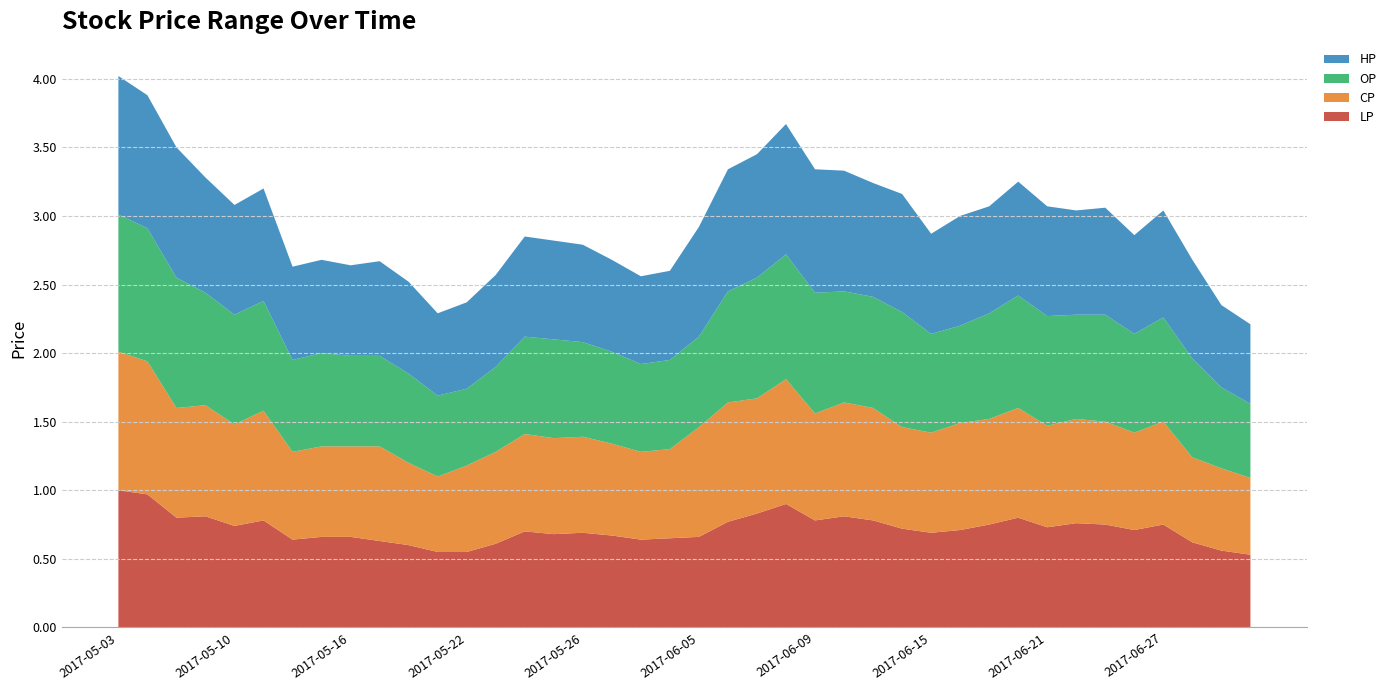

Reading left to right, transcribe all the data shown in this chart.

LP: 2017-05-03=1.0	2017-05-05=1.0	2017-05-08=0.8	2017-05-09=0.8	2017-05-10=0.7	2017-05-11=0.8	2017-05-12=0.6	2017-05-15=0.7	2017-05-16=0.7	2017-05-17=0.6	2017-05-18=0.6	2017-05-19=0.6	2017-05-22=0.6	2017-05-23=0.6	2017-05-24=0.7	2017-05-25=0.7	2017-05-26=0.7	2017-05-31=0.7	2017-06-02=0.6	2017-06-03=0.7	2017-06-05=0.7	2017-06-06=0.8	2017-06-07=0.8	2017-06-08=0.9	2017-06-09=0.8	2017-06-12=0.8	2017-06-13=0.8	2017-06-14=0.7	2017-06-15=0.7	2017-06-16=0.7	2017-06-19=0.8	2017-06-20=0.8	2017-06-21=0.7	2017-06-22=0.8	2017-06-23=0.8	2017-06-26=0.7	2017-06-27=0.8	2017-06-28=0.6	2017-06-29=0.6	2017-06-30=0.5
CP: 2017-05-03=1.0	2017-05-05=1.0	2017-05-08=0.8	2017-05-09=0.8	2017-05-10=0.7	2017-05-11=0.8	2017-05-12=0.6	2017-05-15=0.7	2017-05-16=0.7	2017-05-17=0.7	2017-05-18=0.6	2017-05-19=0.6	2017-05-22=0.6	2017-05-23=0.7	2017-05-24=0.7	2017-05-25=0.7	2017-05-26=0.7	2017-05-31=0.7	2017-06-02=0.6	2017-06-03=0.7	2017-06-05=0.8	2017-06-06=0.9	2017-06-07=0.8	2017-06-08=0.9	2017-06-09=0.8	2017-06-12=0.8	2017-06-13=0.8	2017-06-14=0.7	2017-06-15=0.7	2017-06-16=0.8	2017-06-19=0.8	2017-06-20=0.8	2017-06-21=0.7	2017-06-22=0.8	2017-06-23=0.8	2017-06-26=0.7	2017-06-27=0.8	2017-06-28=0.6	2017-06-29=0.6	2017-06-30=0.6
OP: 2017-05-03=1.0	2017-05-05=1.0	2017-05-08=0.9	2017-05-09=0.8	2017-05-10=0.8	2017-05-11=0.8	2017-05-12=0.7	2017-05-15=0.7	2017-05-16=0.7	2017-05-17=0.7	2017-05-18=0.7	2017-05-19=0.6	2017-05-22=0.6	2017-05-23=0.6	2017-05-24=0.7	2017-05-25=0.7	2017-05-26=0.7	2017-05-31=0.7	2017-06-02=0.6	2017-06-03=0.7	2017-06-05=0.7	2017-06-06=0.8	2017-06-07=0.9	2017-06-08=0.9	2017-06-09=0.9	2017-06-12=0.8	2017-06-13=0.8	2017-06-14=0.8	2017-06-15=0.7	2017-06-16=0.7	2017-06-19=0.8	2017-06-20=0.8	2017-06-21=0.8	2017-06-22=0.8	2017-06-23=0.8	2017-06-26=0.7	2017-06-27=0.8	2017-06-28=0.7	2017-06-29=0.6	2017-06-30=0.5
HP: 2017-05-03=1.0	2017-05-05=1.0	2017-05-08=0.9	2017-05-09=0.8	2017-05-10=0.8	2017-05-11=0.8	2017-05-12=0.7	2017-05-15=0.7	2017-05-16=0.7	2017-05-17=0.7	2017-05-18=0.7	2017-05-19=0.6	2017-05-22=0.6	2017-05-23=0.7	2017-05-24=0.7	2017-05-25=0.7	2017-05-26=0.7	2017-05-31=0.7	2017-06-02=0.6	2017-06-03=0.7	2017-06-05=0.8	2017-06-06=0.9	2017-06-07=0.9	2017-06-08=0.9	2017-06-09=0.9	2017-06-12=0.9	2017-06-13=0.8	2017-06-14=0.9	2017-06-15=0.7	2017-06-16=0.8	2017-06-19=0.8	2017-06-20=0.8	2017-06-21=0.8	2017-06-22=0.8	2017-06-23=0.8	2017-06-26=0.7	2017-06-27=0.8	2017-06-28=0.7	2017-06-29=0.6	2017-06-30=0.6